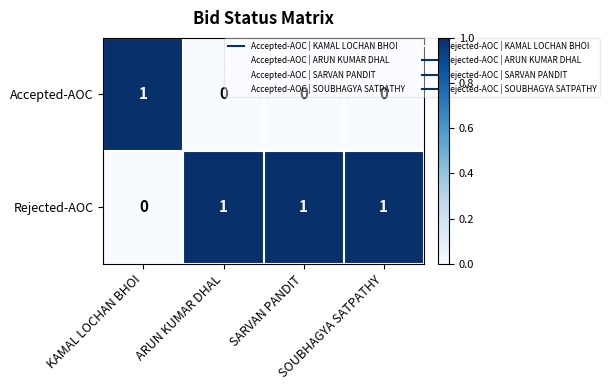

Which series has the largest total across all categories?

Rejected-AOC